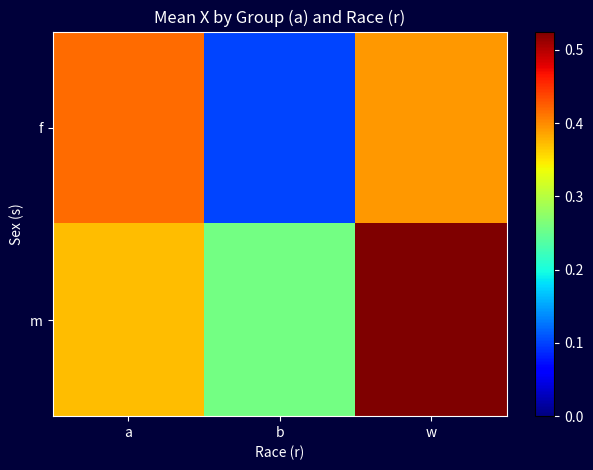

Reading left to right, transcribe all the data shown in this chart.

f: a=0.4	b=0.1	w=0.4
m: a=0.4	b=0.3	w=0.5